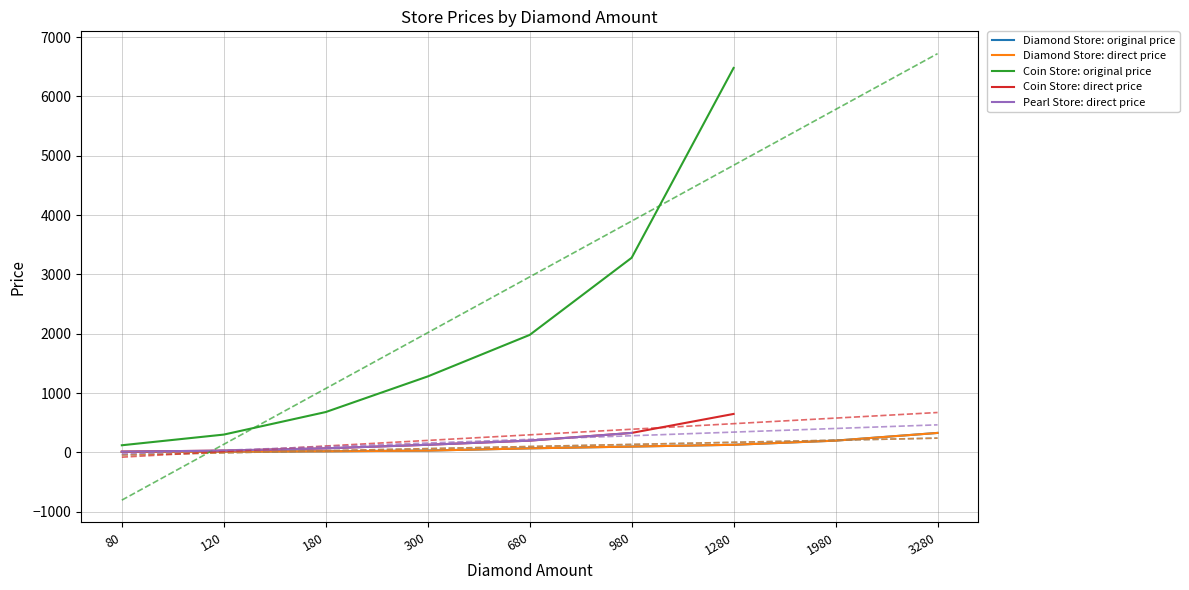

Which category has the highest value in the Coin Store: original price series?

1280